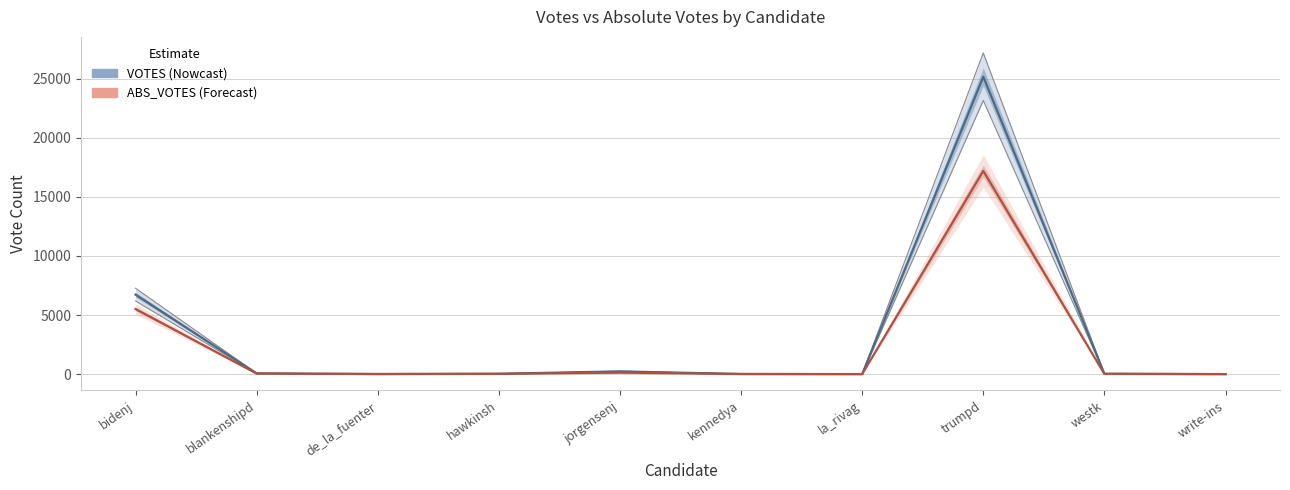

What is the total value across all series at westk?

52